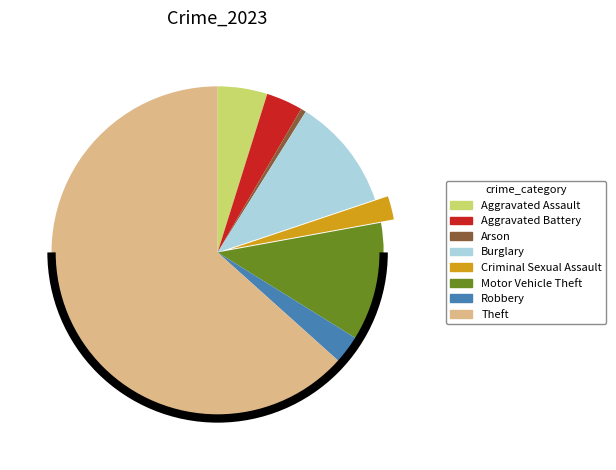

True or false: Arson accounts for 15% of the total.

False